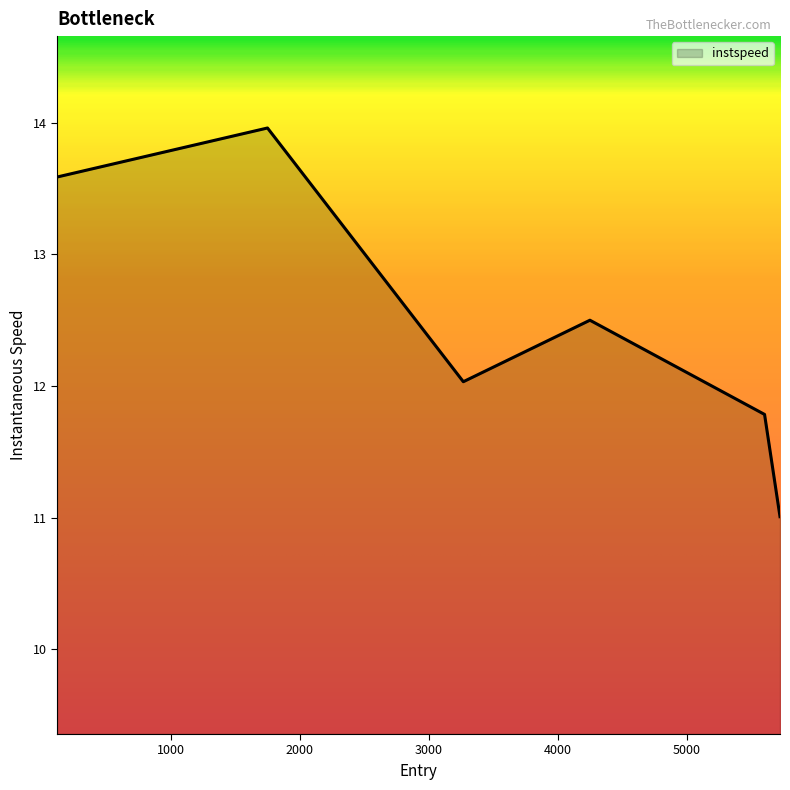

What is the average value?

12.5